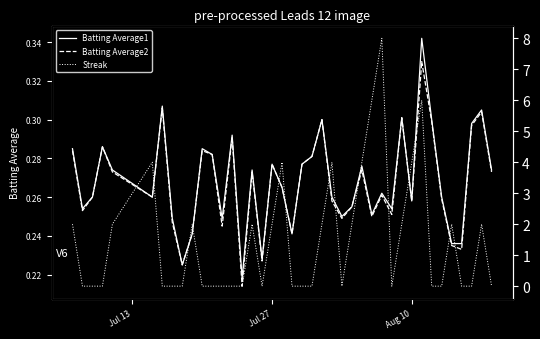

How many lines are shown in the chart?

3